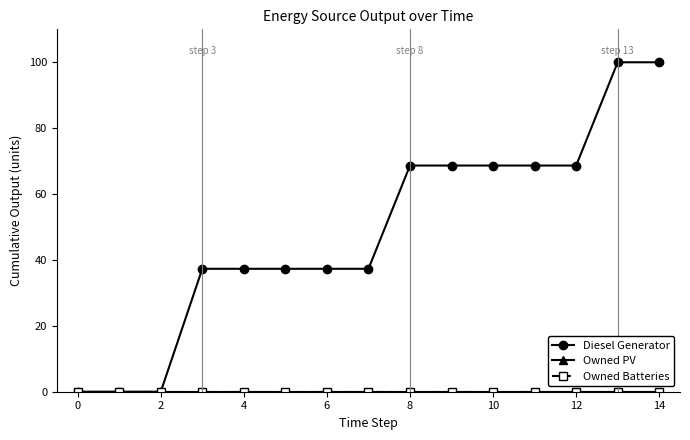

How many categories are shown in the chart?

15